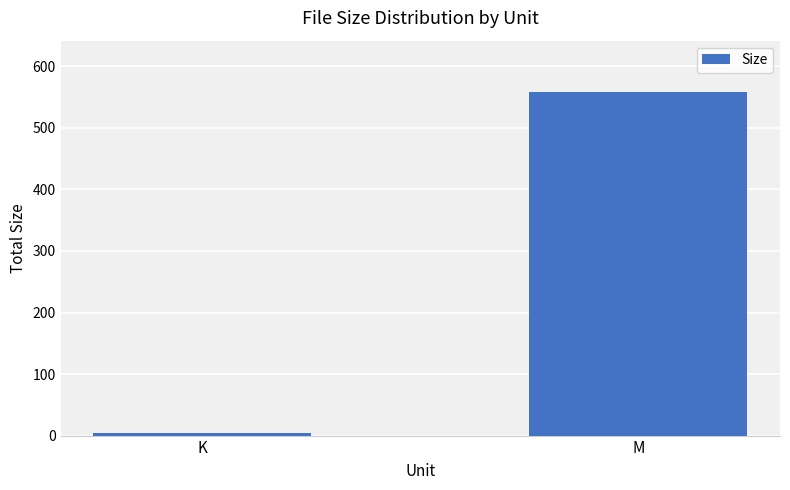

Are the bars grouped side by side (vs. stacked)?

No